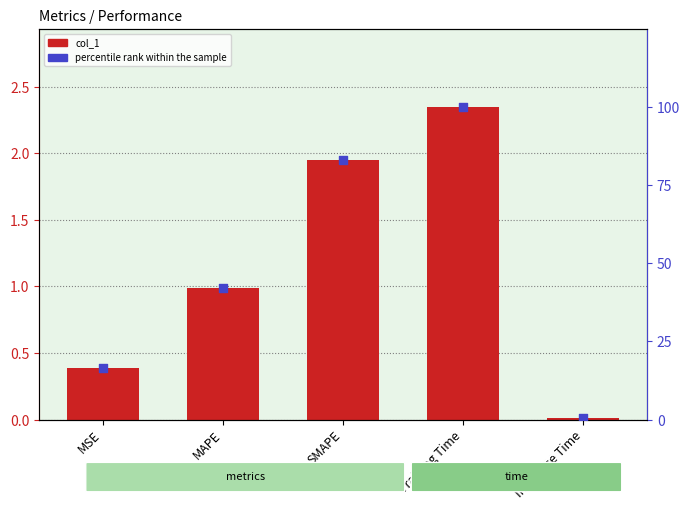

Which series has the largest total across all categories?

percentile rank